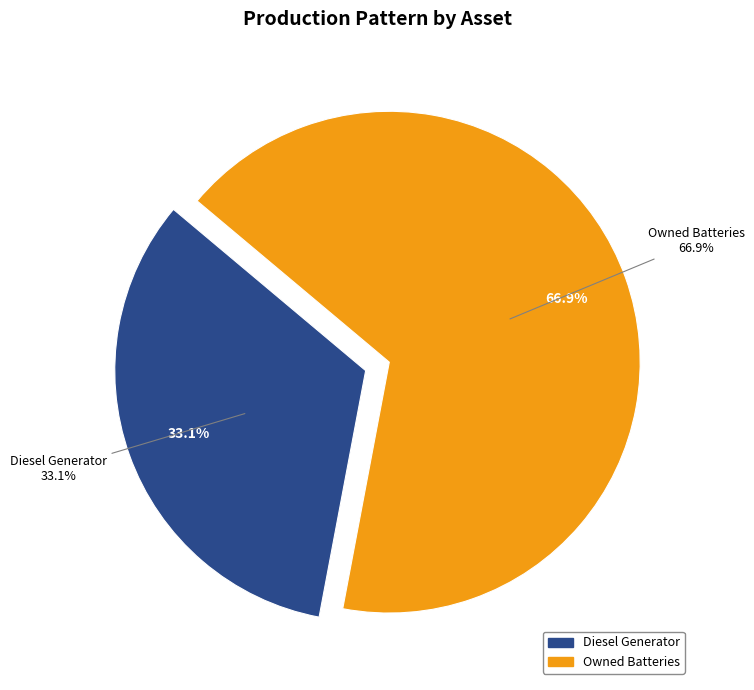

What is the majority slice?

Owned Batteries